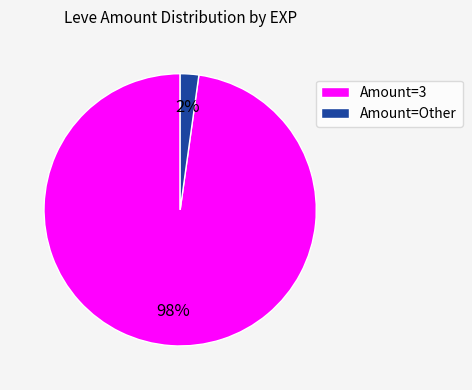

Rank the categories by value from lowest to highest.

Amount=Other, Amount=3